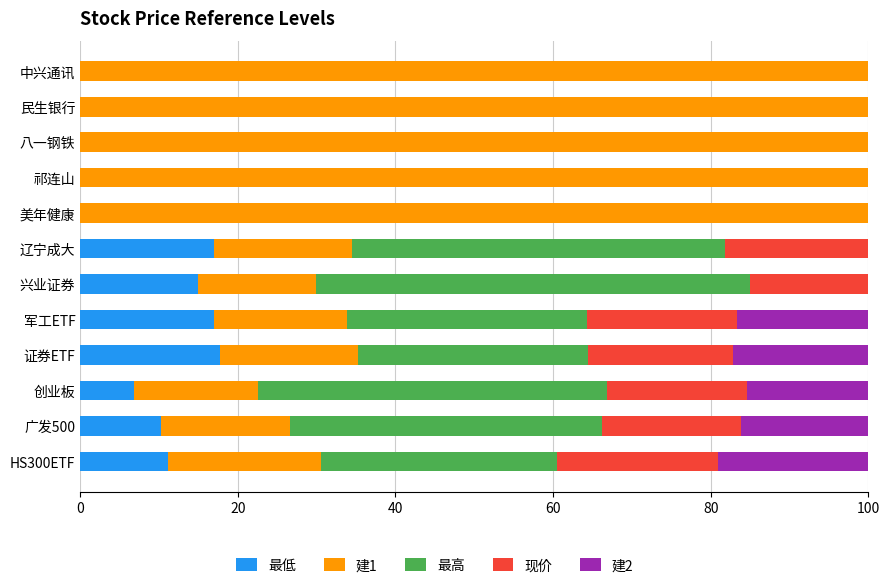

What is the total value across all series at 中兴通讯?

100.0